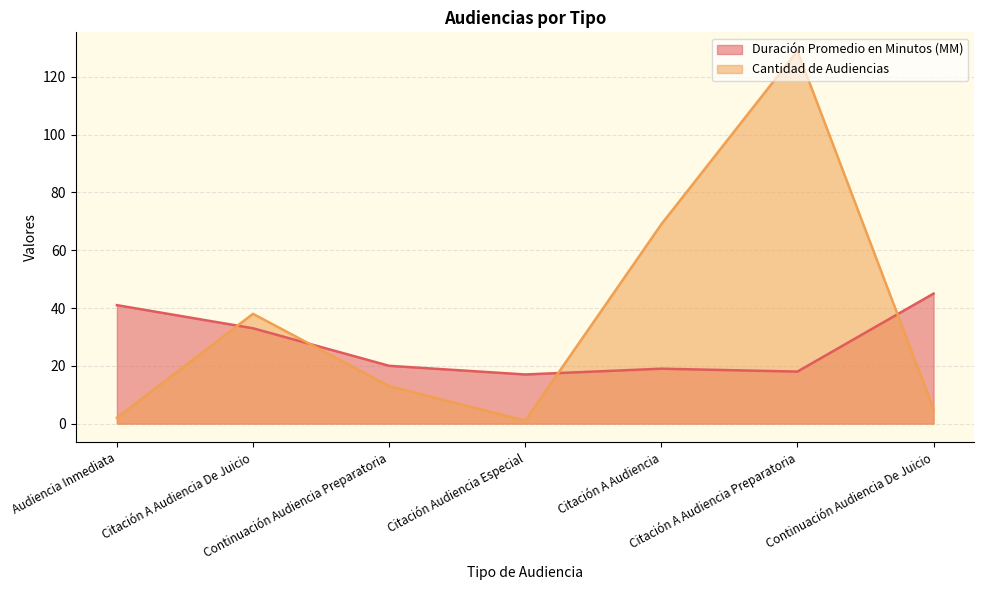

At which category does Cantidad de Audiencias reach its first local peak?

Citación A Audiencia De Juicio